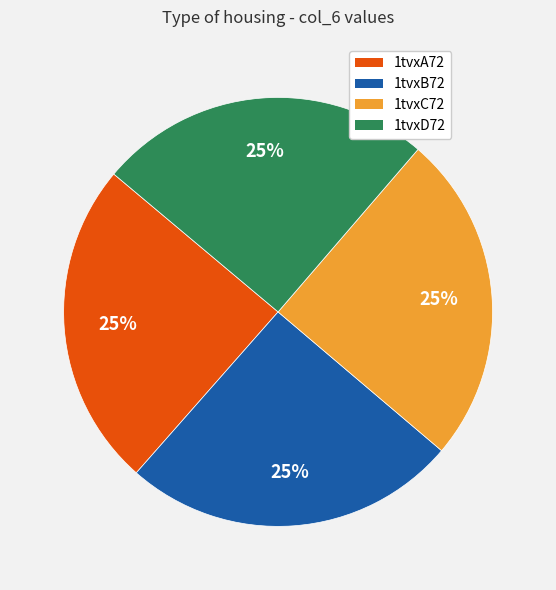

What is the ratio of the value at 1tvxD72 to the value at 1tvxC72?

1.0